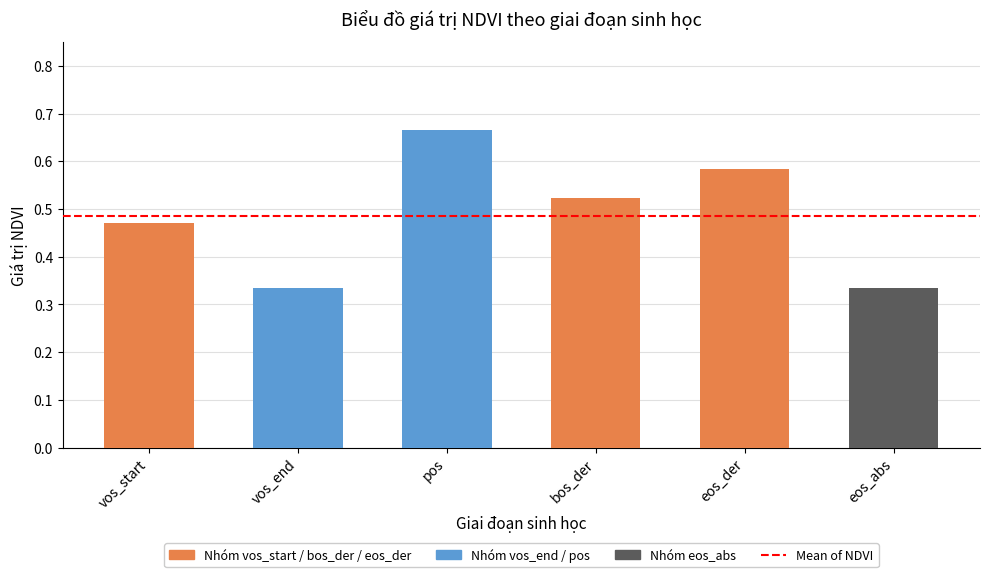

What is the greatest value displayed?

0.7